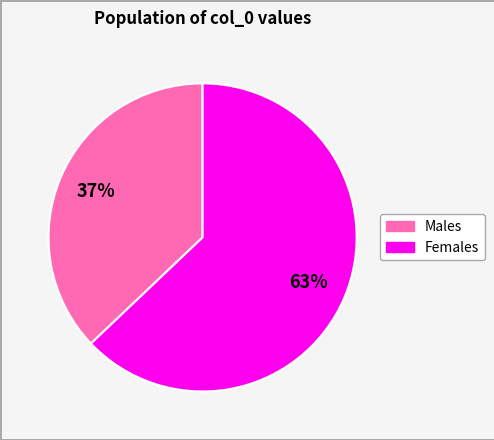

To the nearest percent, what is the average slice percentage?

50%